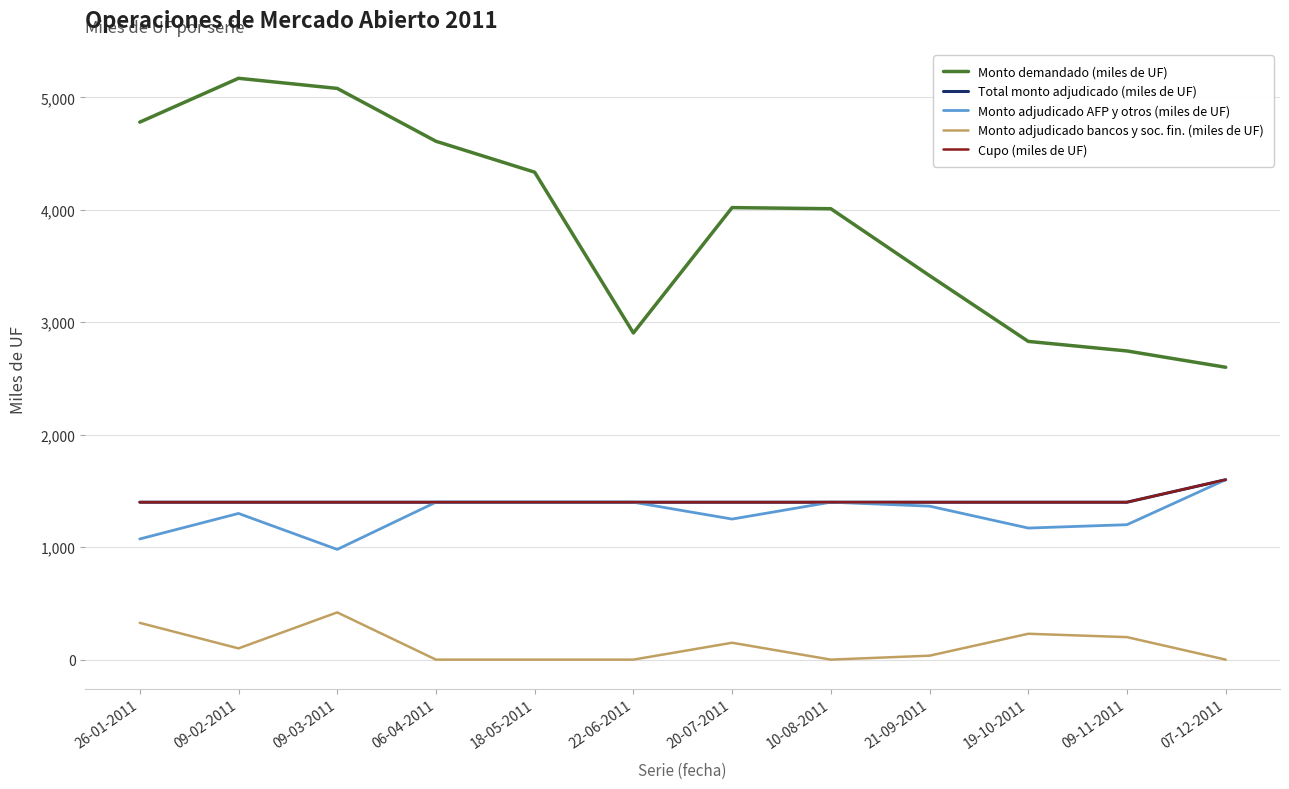

True or false: Monto demandado (miles de UF) and Monto adjudicado bancos y soc. fin. (miles de UF) intersect in this chart.

False